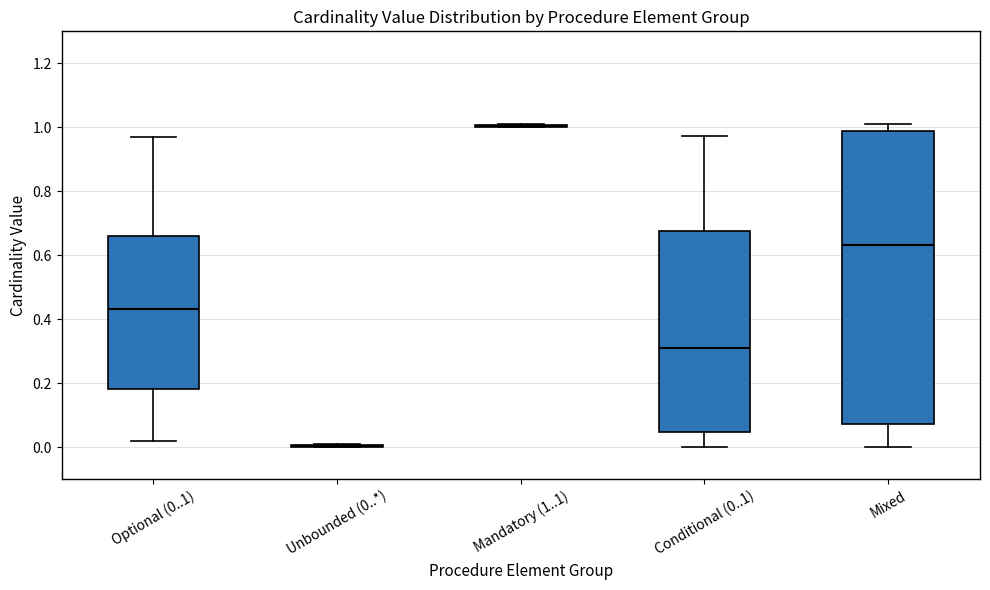

Reading left to right, read every box against the y-axis: the position of its median line, the range the box covers, and the ends of its whiskers. The values are not printed on the chart, so give them approximately, as read against the axis.

Optional (0..1): median 0.44, box 0.18 to 0.66, whiskers 0.02 to 0.96
Unbounded (0..*): box collapsed to a line at 0.00, whiskers 0.00 to 0.00
Mandatory (1..1): box collapsed to a line at 1.00, whiskers 1.00 to 1.00
Conditional (0..1): median 0.30, box 0.04 to 0.68, whiskers 0.00 to 0.98
Mixed: median 0.64, box 0.08 to 0.98, whiskers 0.00 to 1.00